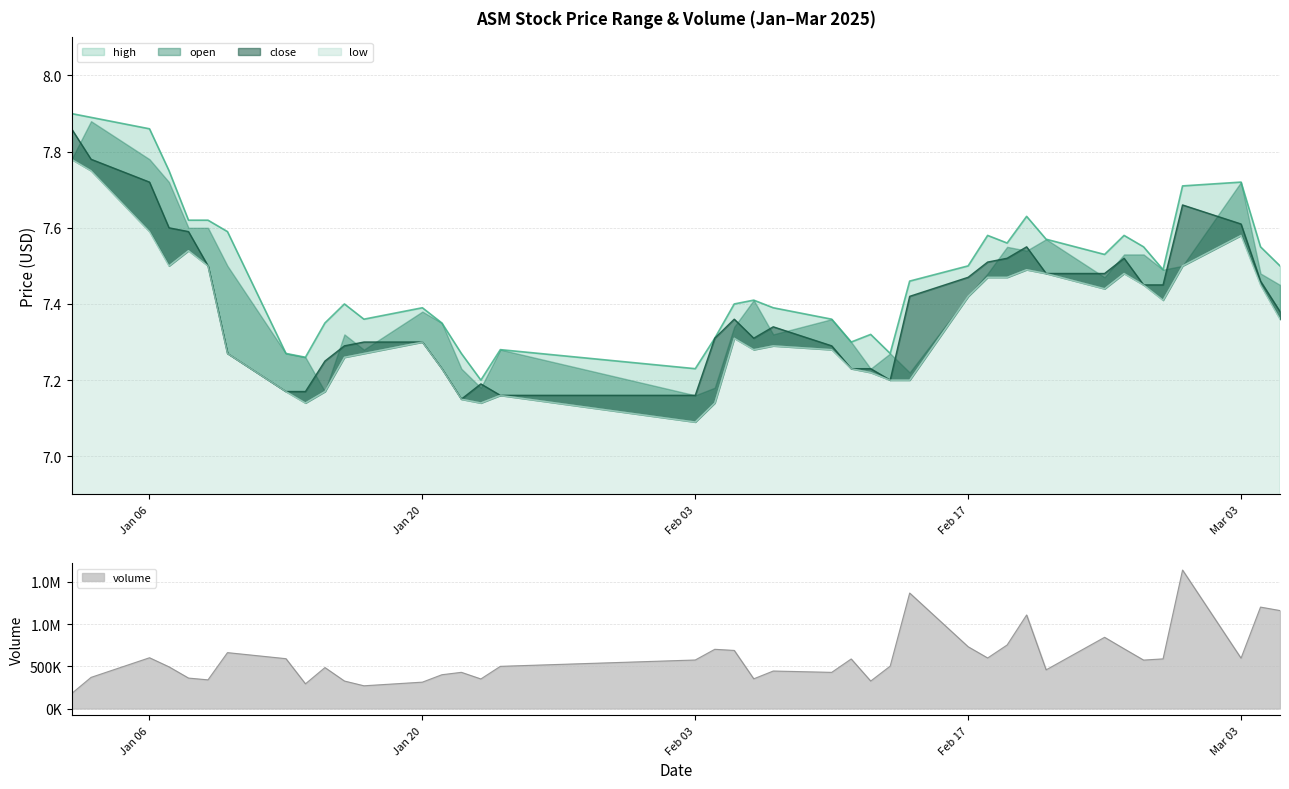

What is the average value of the close series?

7.4